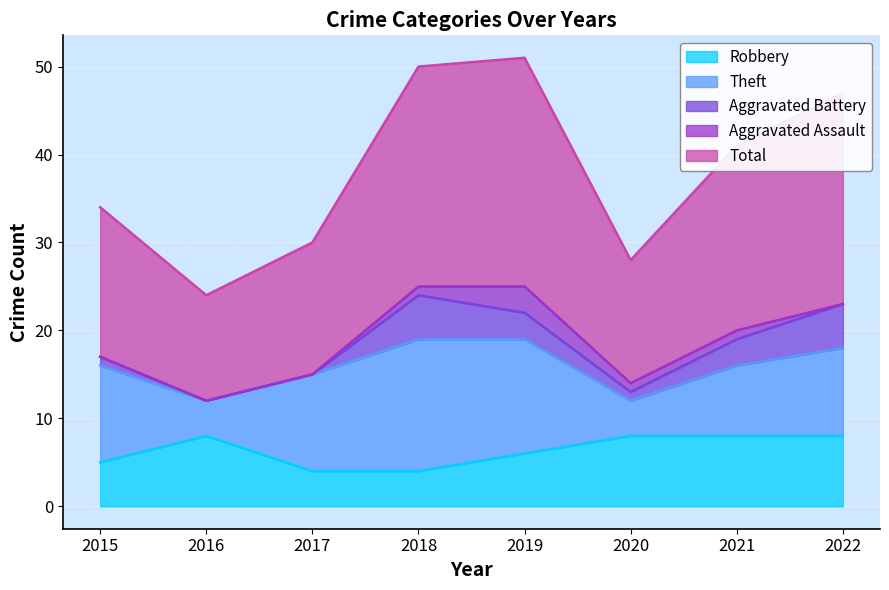

In Total, how many points are higher than both neighbors (excluding endpoints)?

1